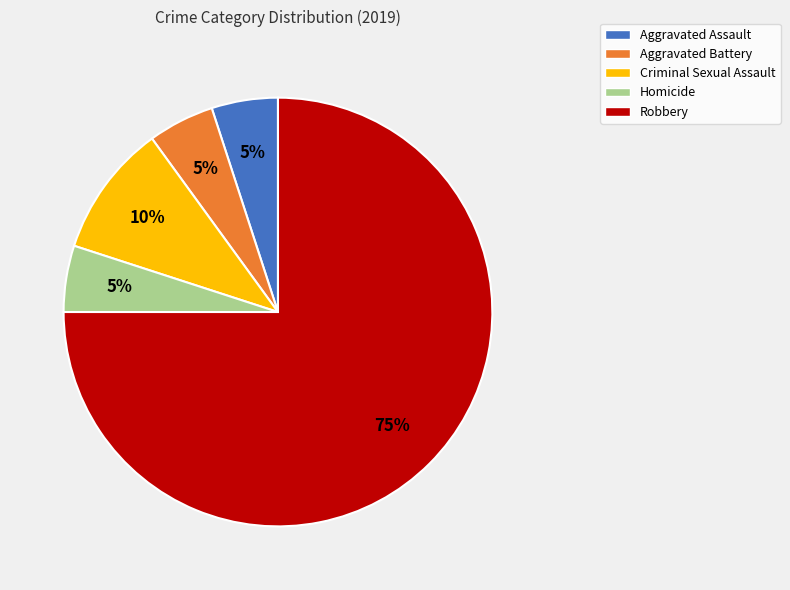

How many slices are in this pie chart?

5